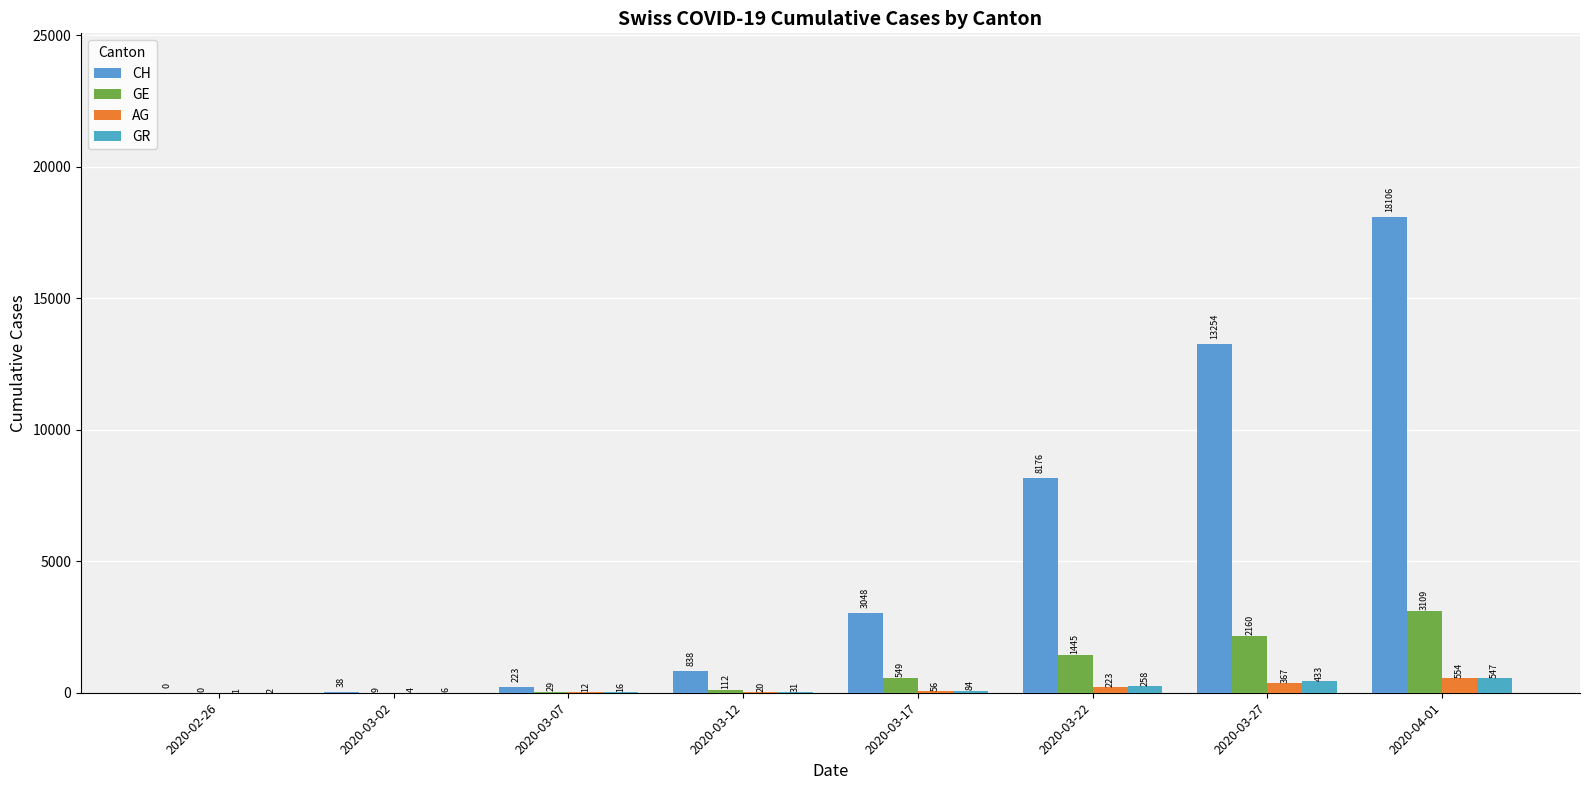

Is the value of CH at 2020-03-27 greater than the value of GE at 2020-03-02?

Yes